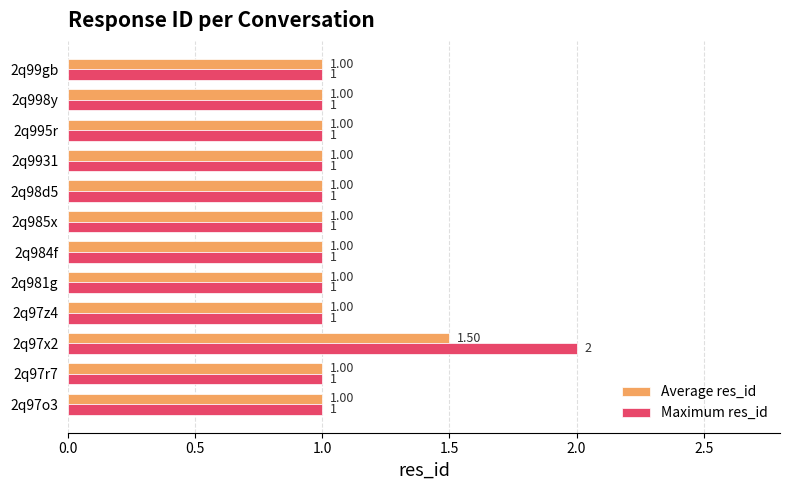

What is the sum of the Maximum res_id values at 2q97o3 and 2q97z4?

2.0